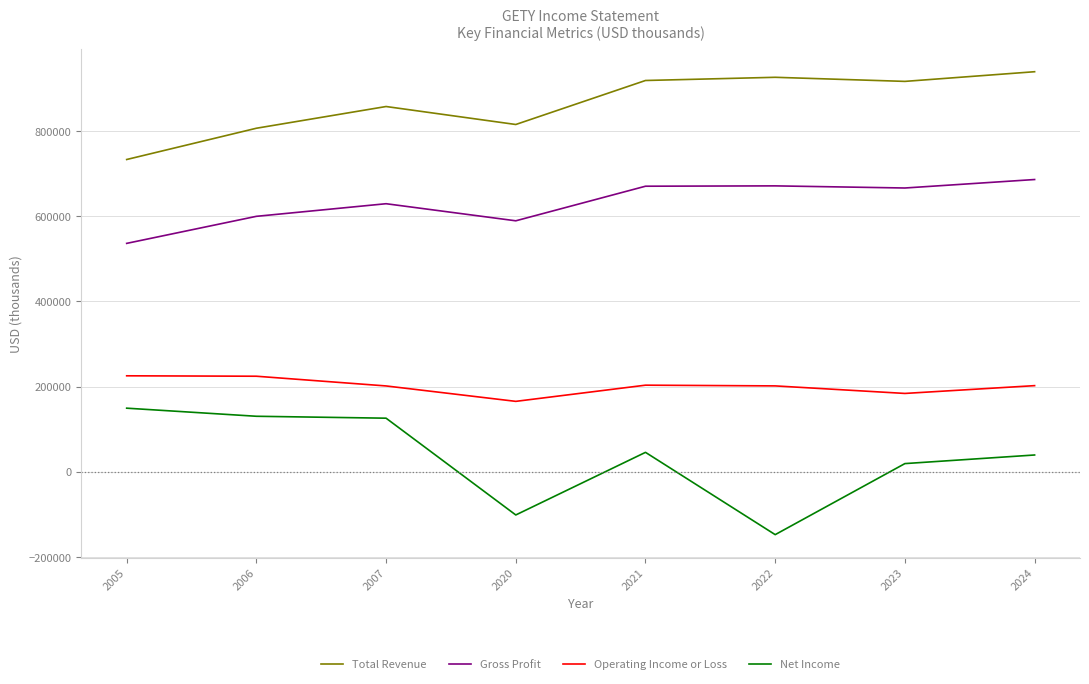

The Net Income series shows 175125 at 2007. True or false?

False